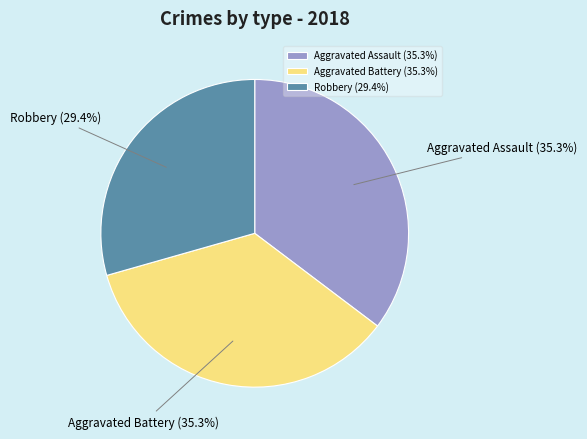

Is it true that Aggravated Assault is 45% of the pie?

False